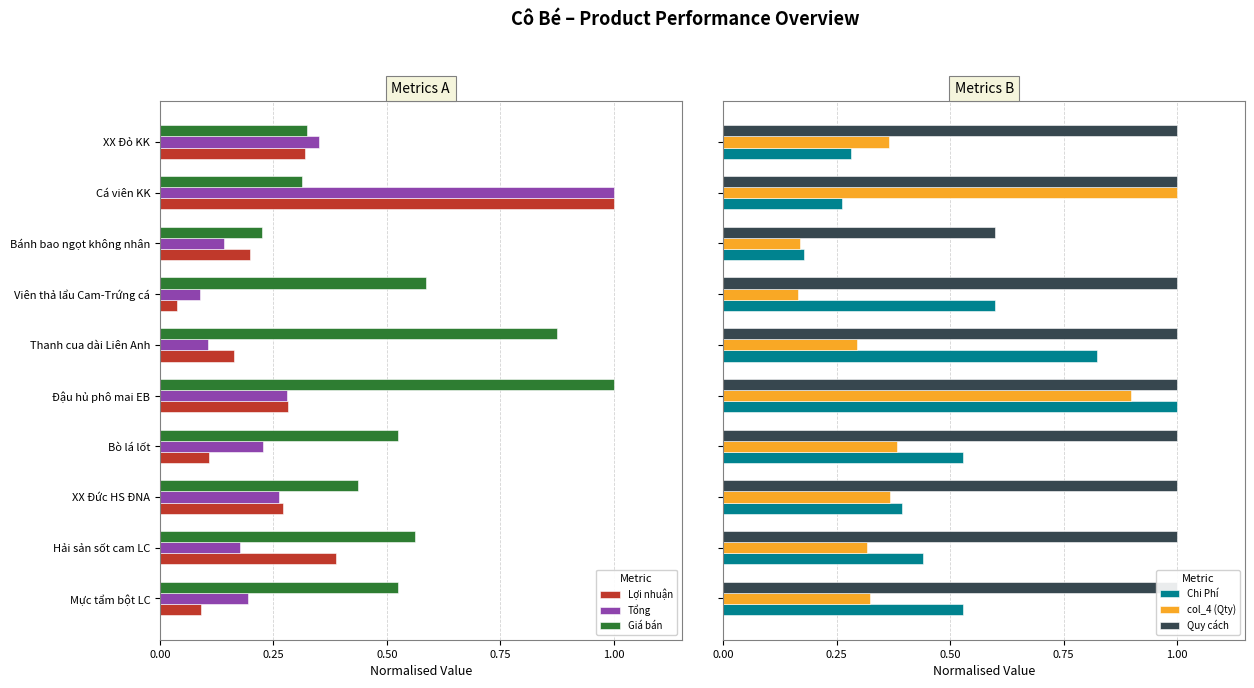

What is the value of the Tổng bar at the 8th from the left?

0.1